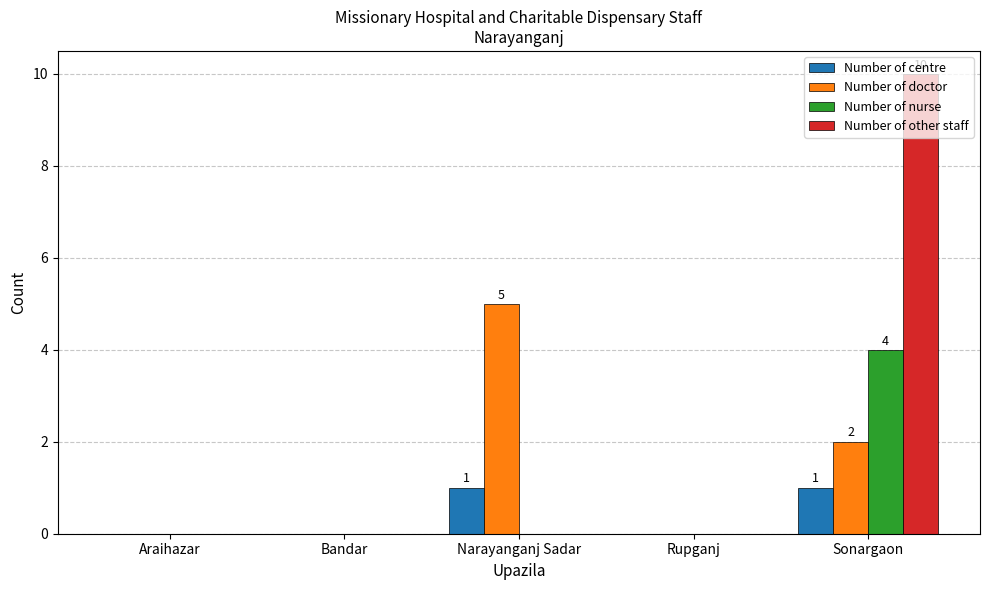

What is the sum of all Number of nurse values?

4